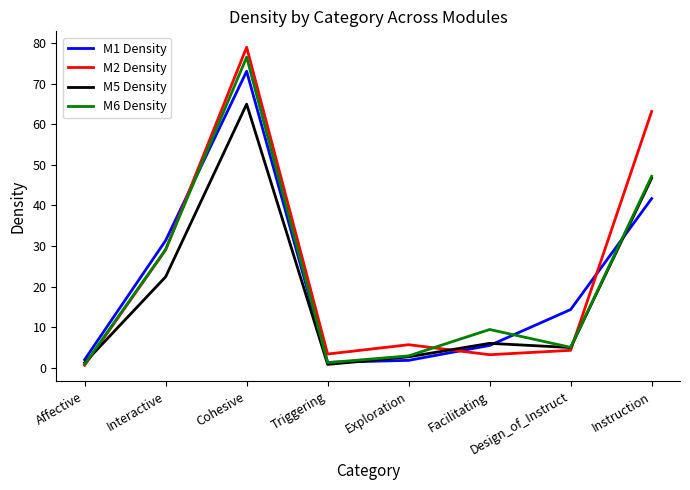

Which series ends up on top after the final intersection of M1 Density and M2 Density?

M2 Density